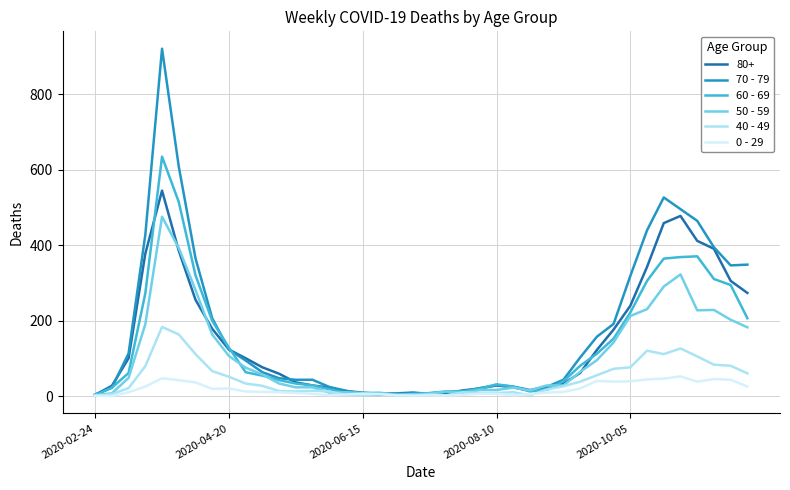

Rank the series by their maximum value, from lowest to highest.

0 - 29, 40 - 49, 50 - 59, 80+, 60 - 69, 70 - 79